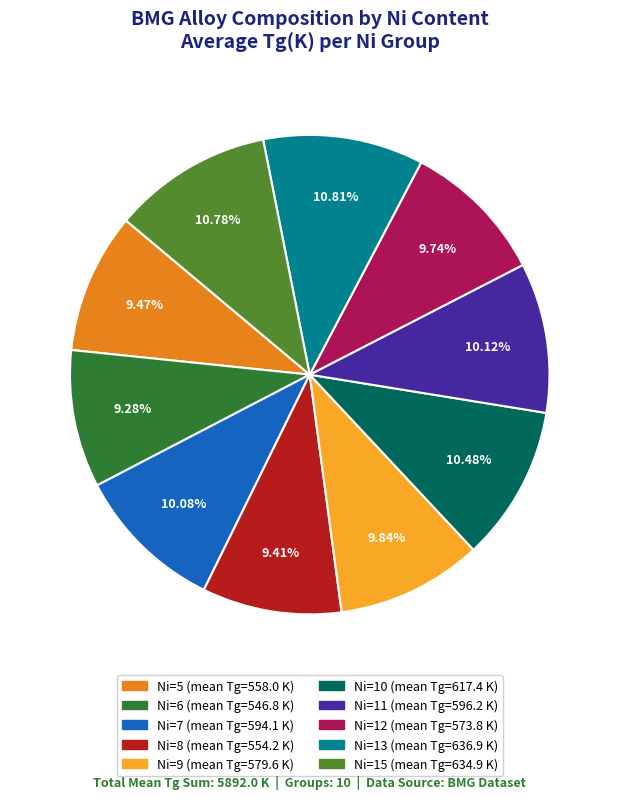

What is the ratio of the value at Ni=9 to the value at Ni=13?

0.9